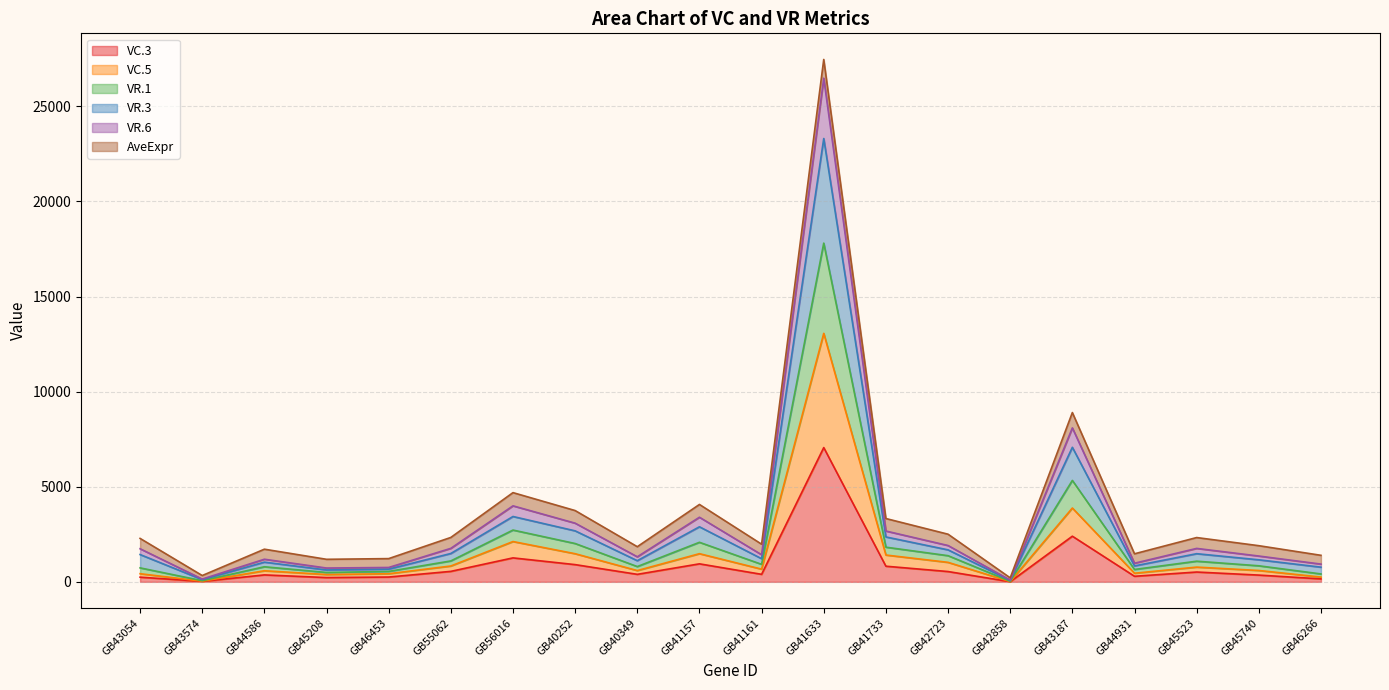

At which category is the sum across all series the highest?

GB41633